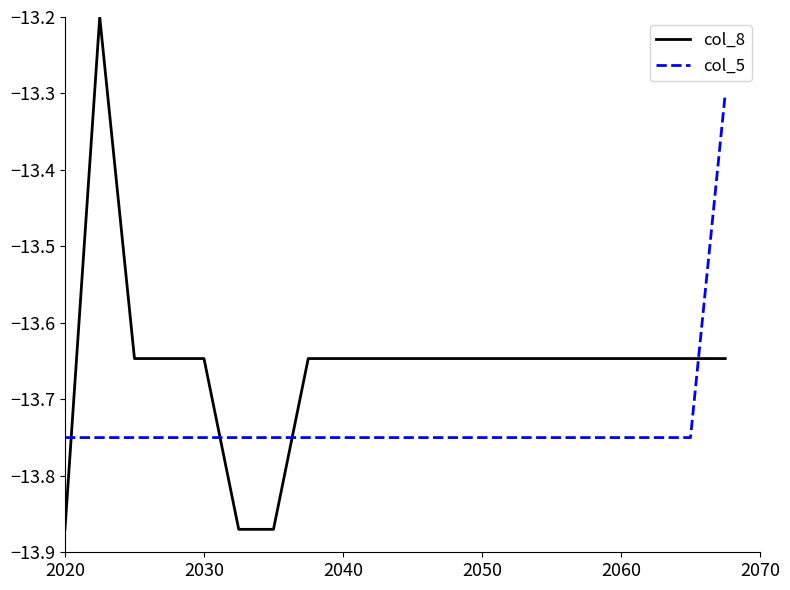

Is this an area chart (filled region under the line)?

No